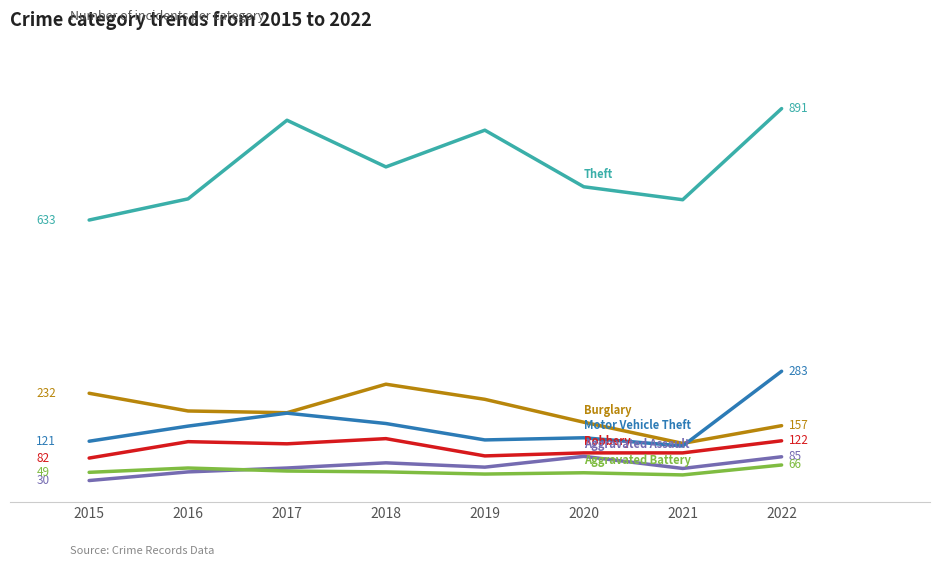

What is the difference between the highest and lowest values at 2017?

812